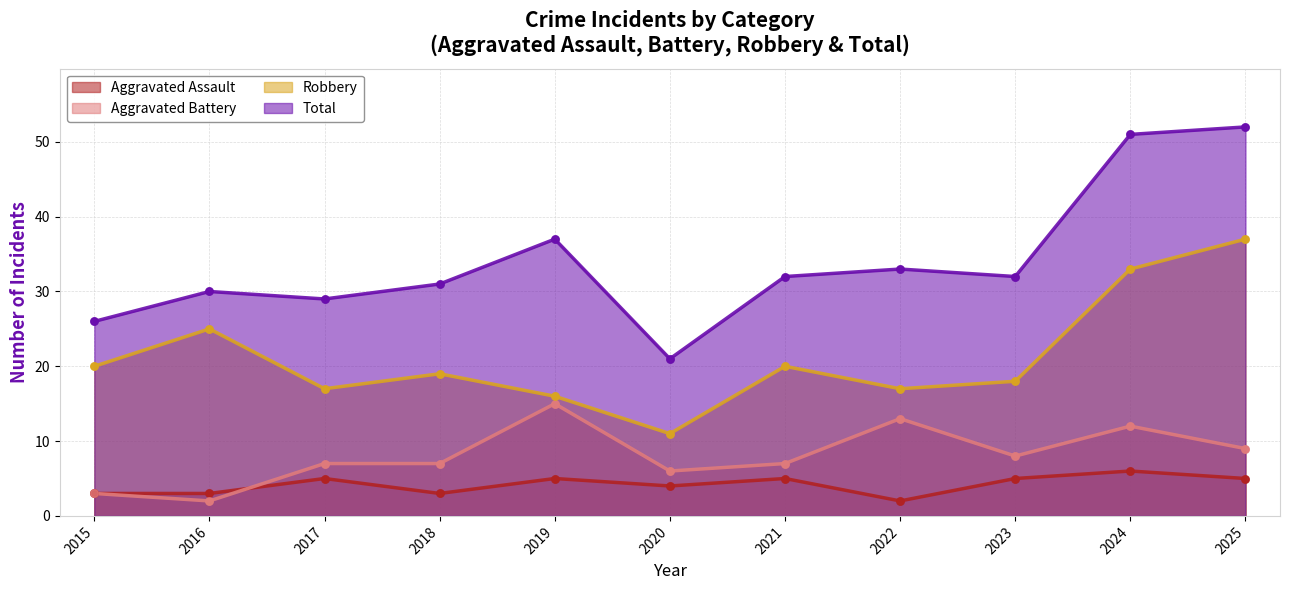

At which category is the sum across all series the highest?

2025